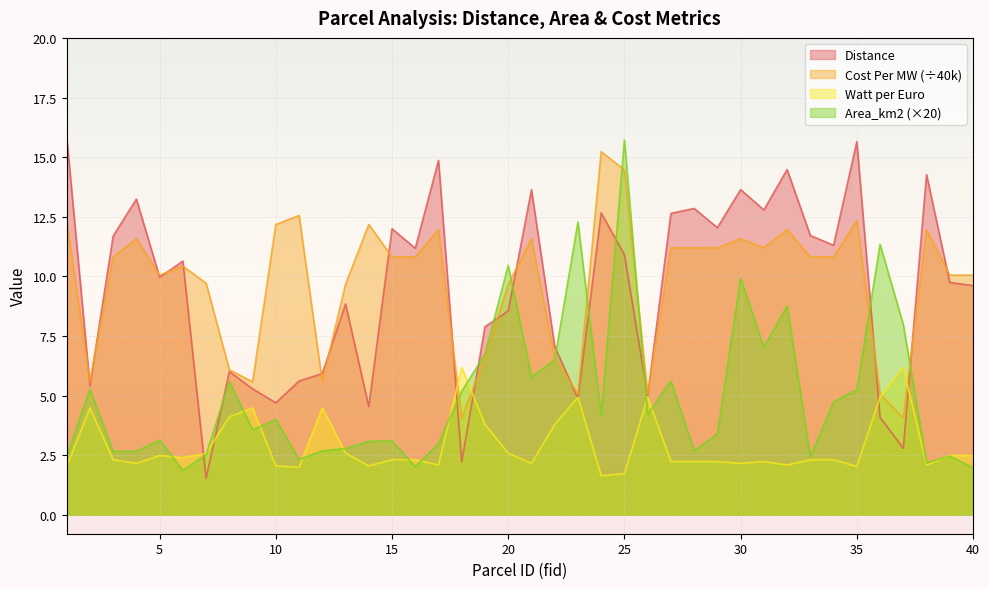

Is the value of Area_km_2_ at 5 greater than the value of Cost Per MW at 36?

No